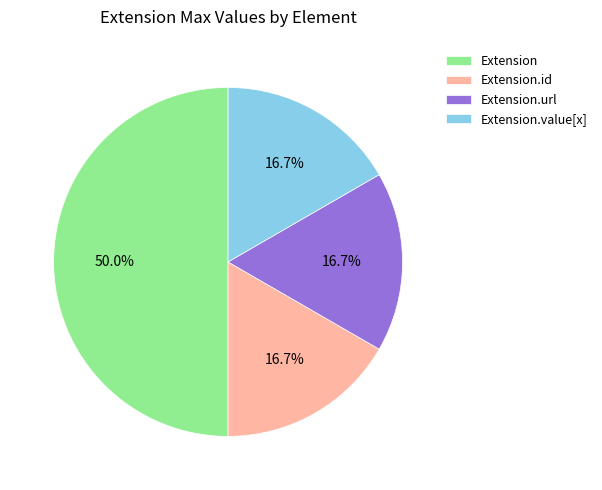

True or false: Extension.url accounts for 99% of the total.

False